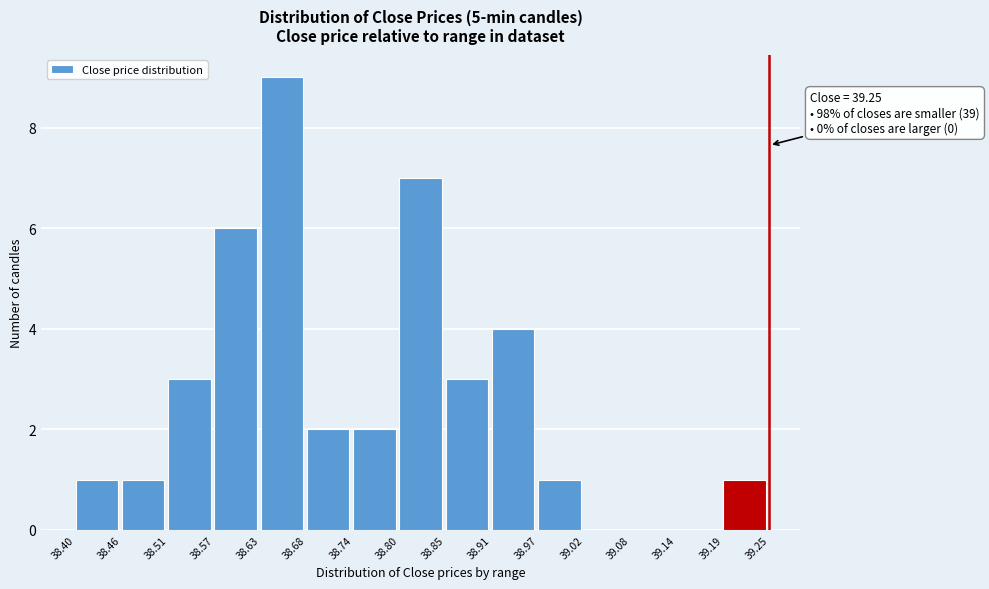

Which range on the x-axis has the tallest bar?

38.63 to 38.68